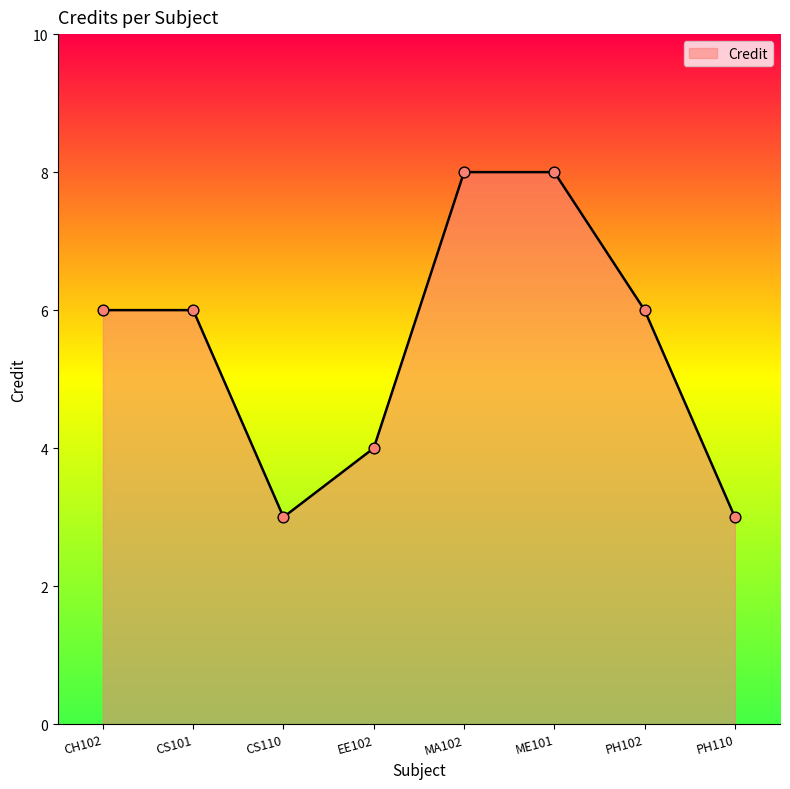

What is the ratio of the value at CS110 to the value at CS101?

0.5